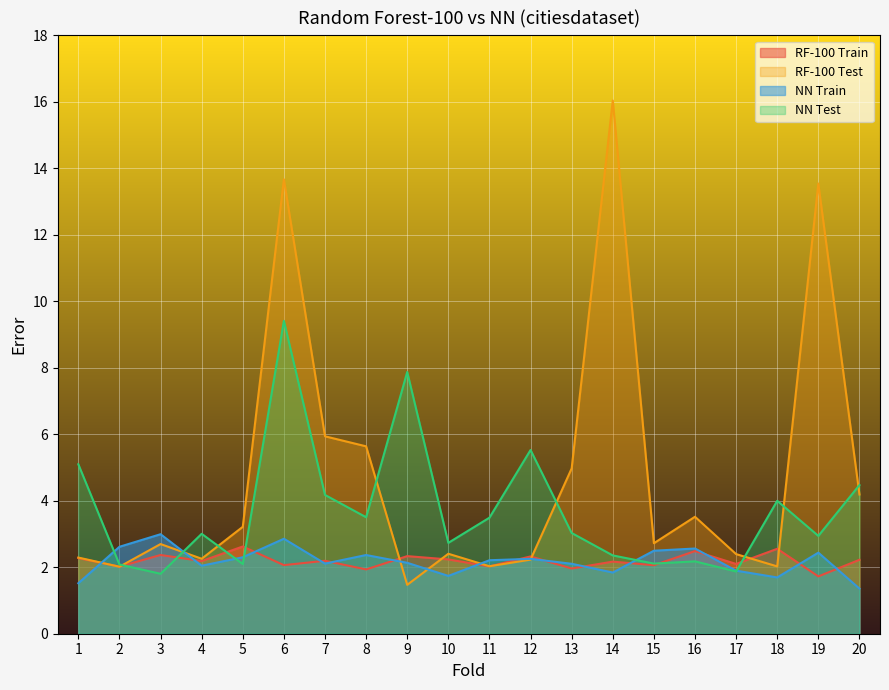

At which category is the sum across all series the highest?

6